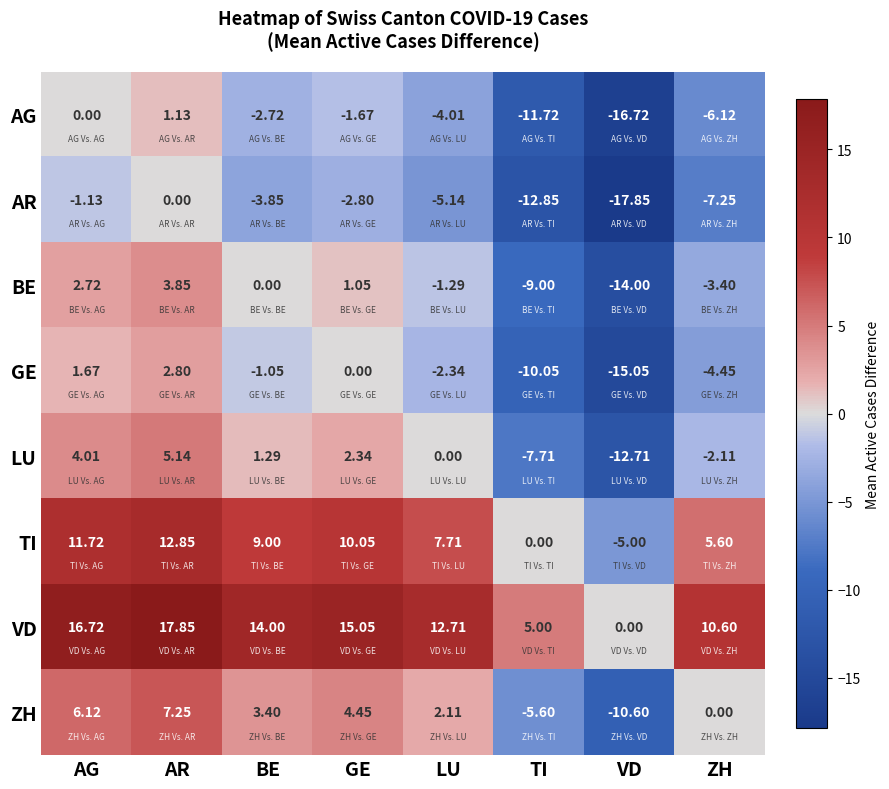

At which category is the sum across all series the highest?

AR